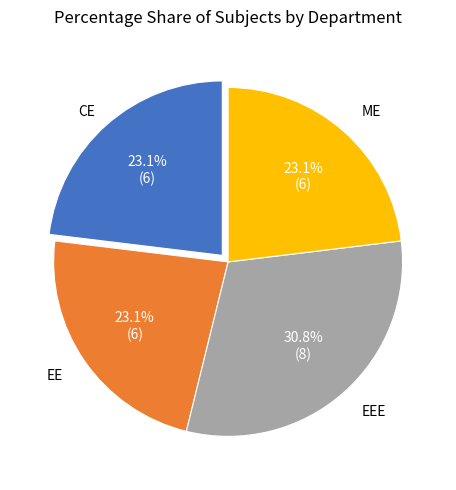

Does any single category account for the majority?

No